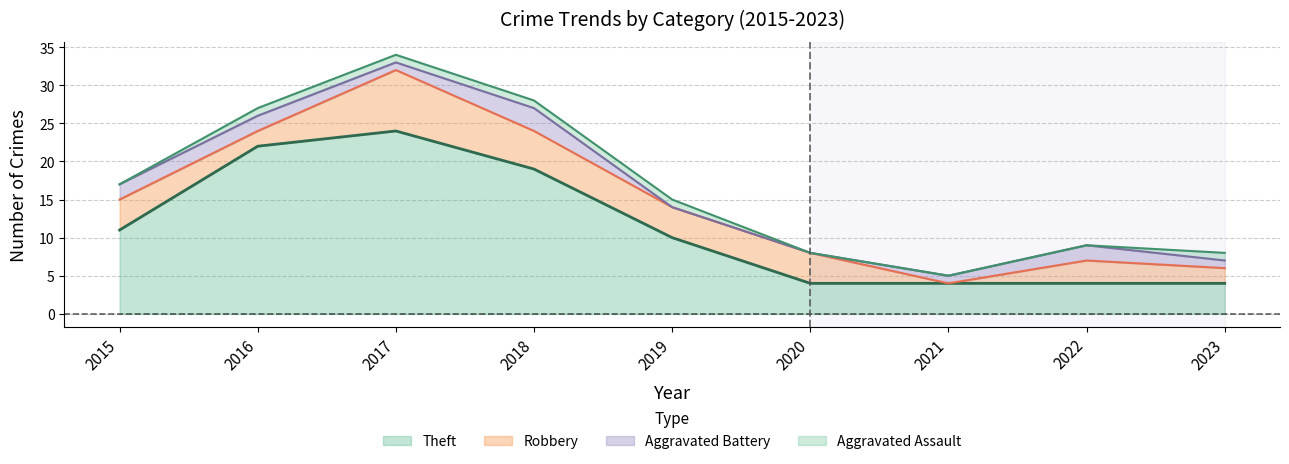

At which category does the chart reach its minimum across all series?

2021